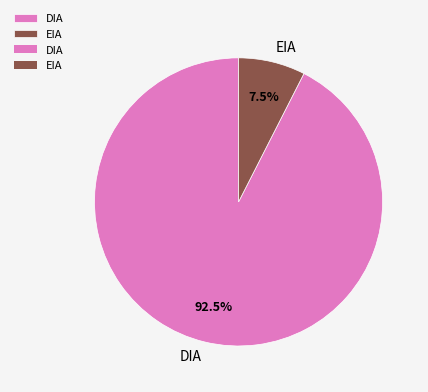

Is there any slice that represents more than half of the pie?

Yes